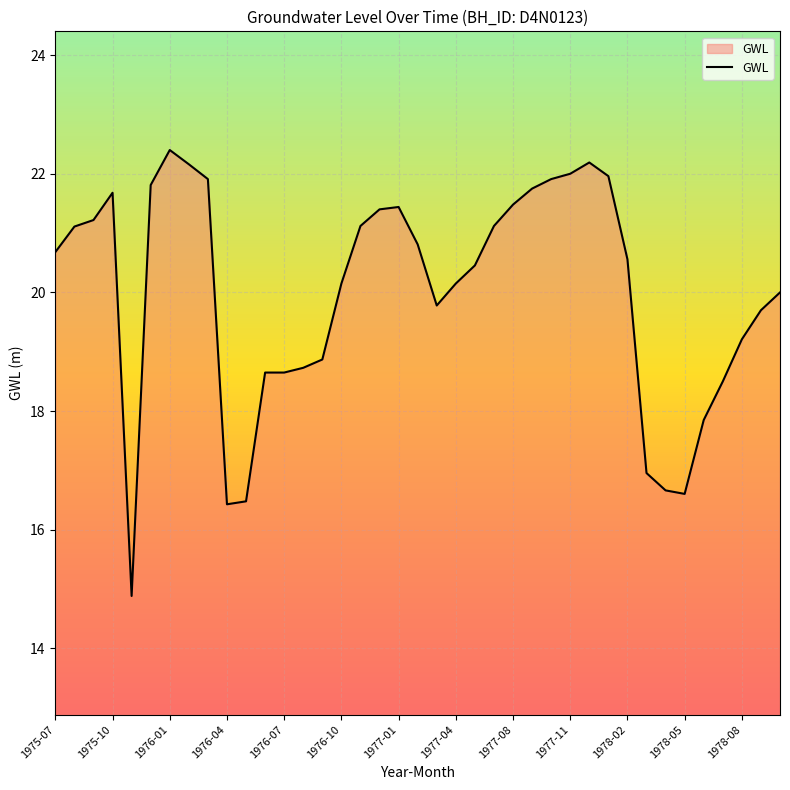

What is the difference between the second highest and minimum values?

7.3